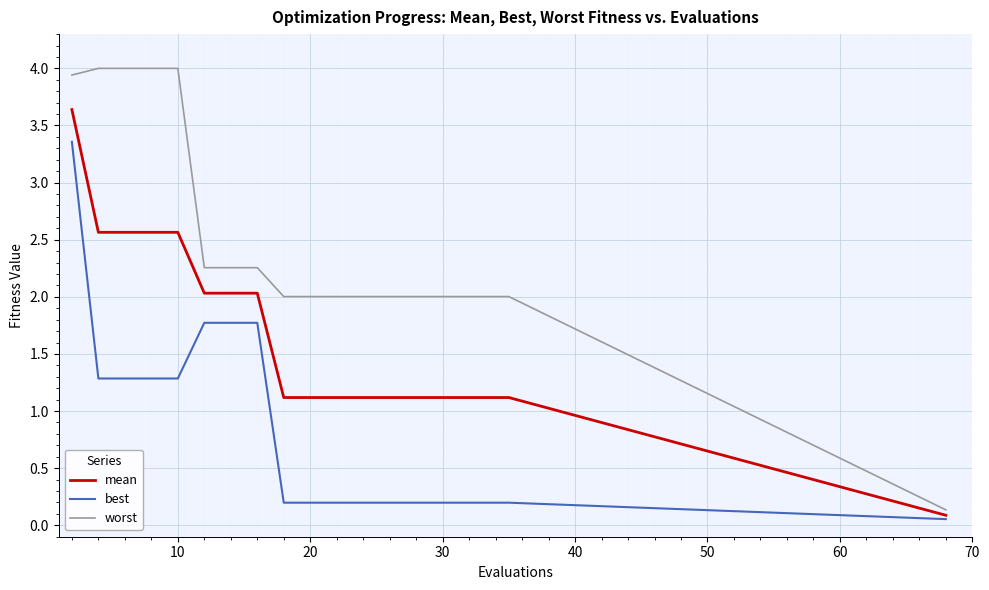

Which series has the largest total across all categories?

worst